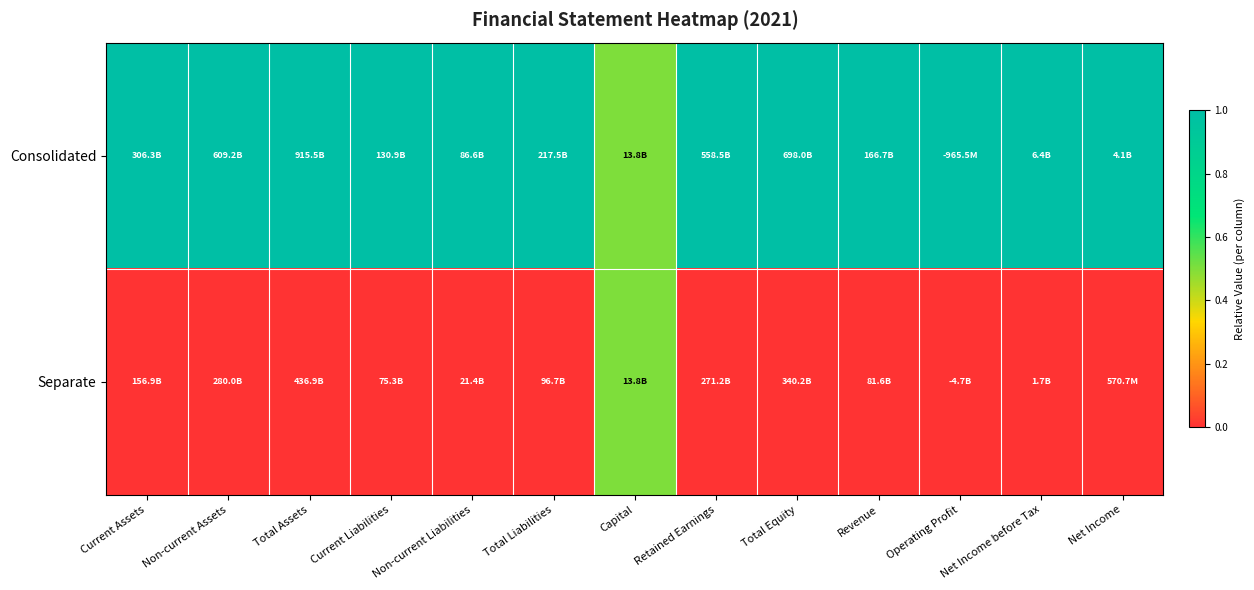

What is the total value across all series at Current Liabilities?

1.0